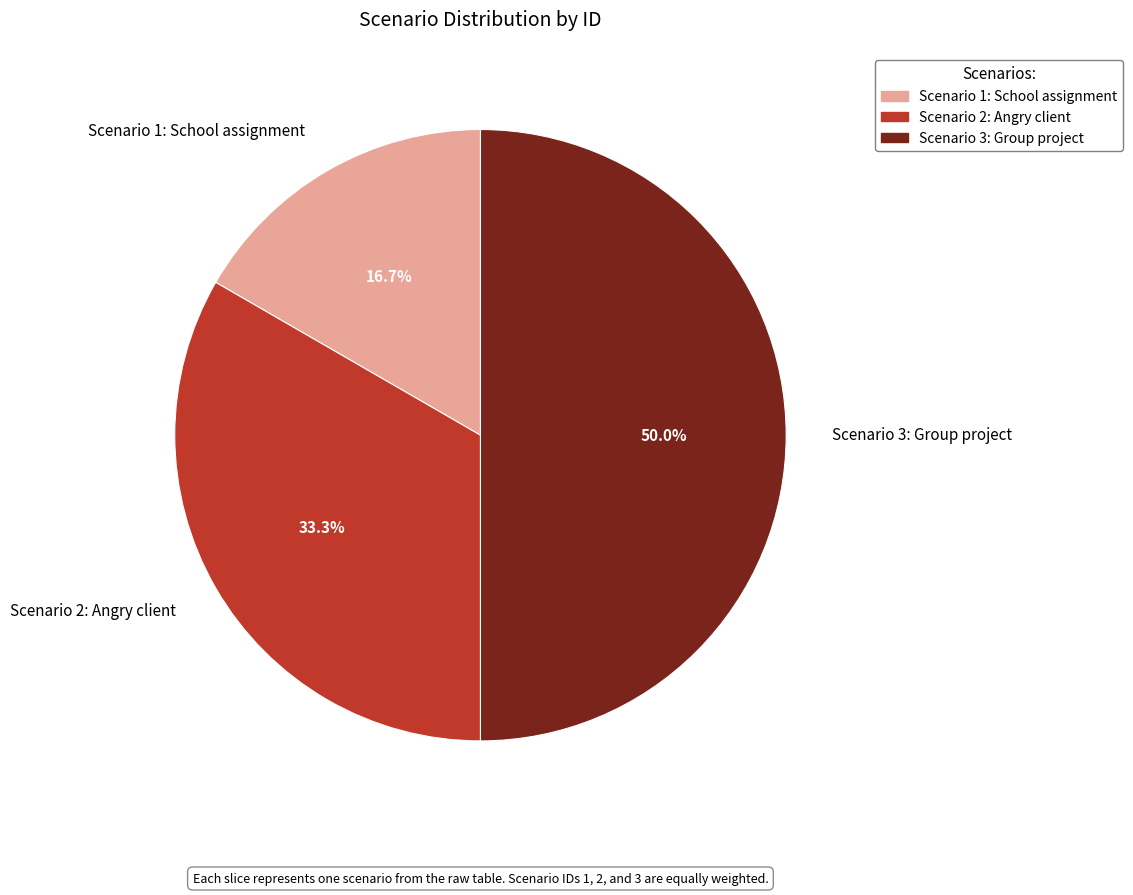

The Scenario 2: Angry client slice represents 21% of the pie. True or false?

False